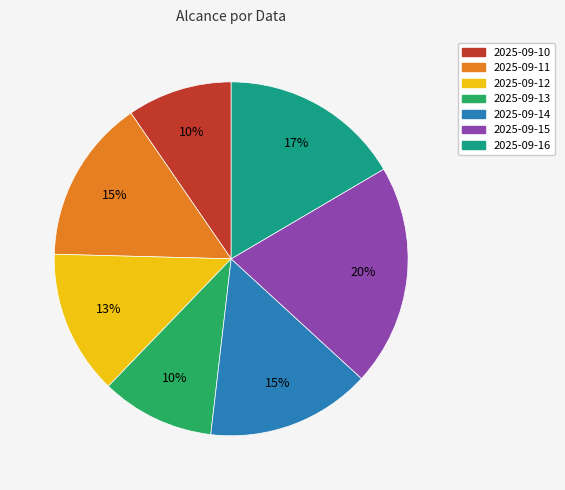

Is the sum of 2025-09-11 and 2025-09-13 greater than half?

No